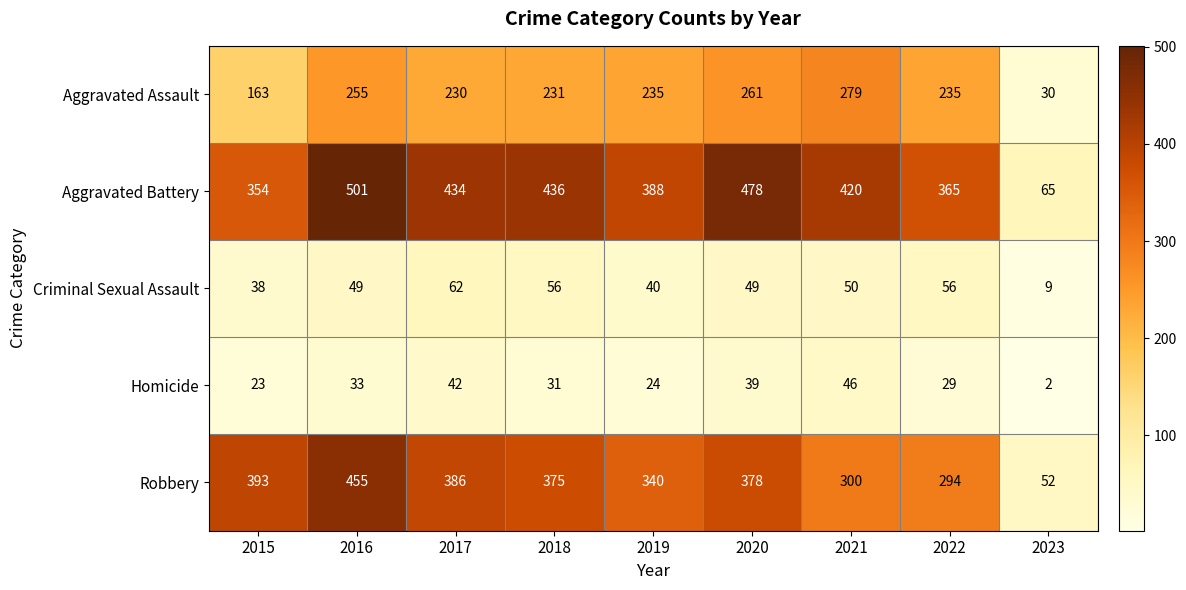

What is the total value across all series at 2021?

1095